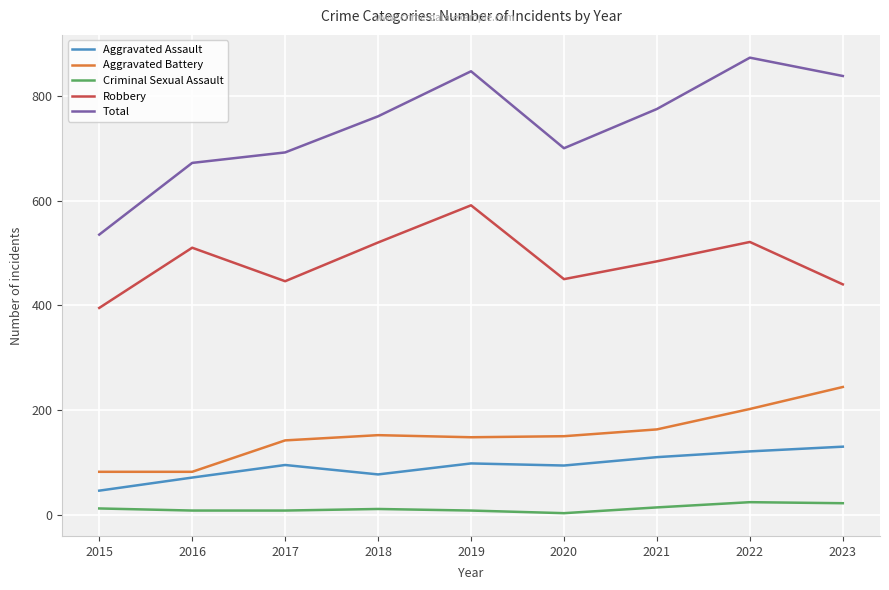

The Robbery series shows 446 at 2017. True or false?

True